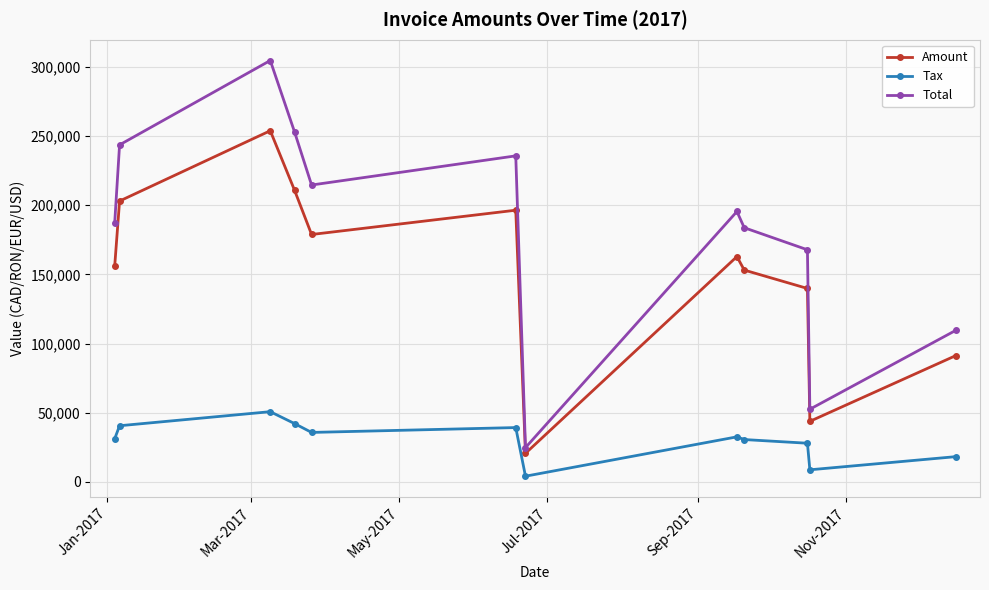

True or false: Total and Amount intersect in this chart.

False